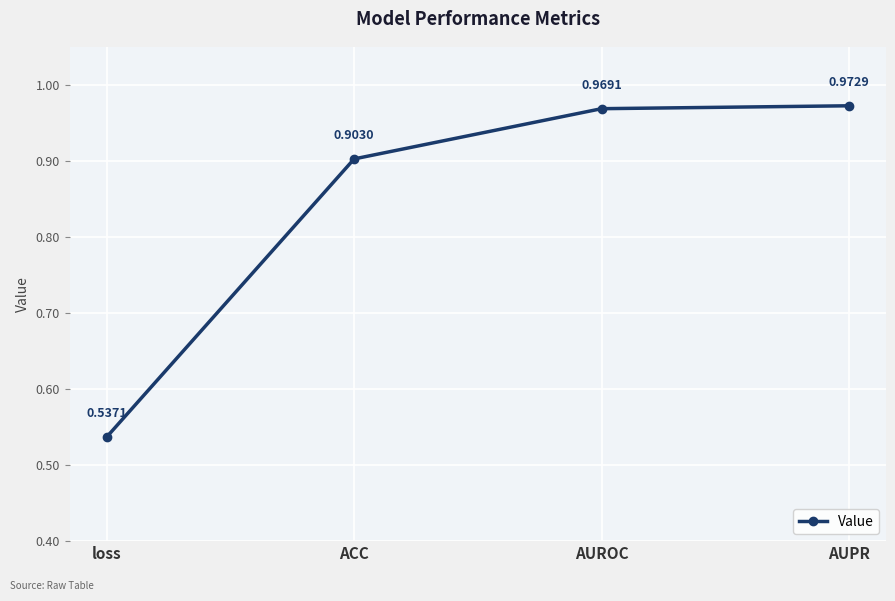

How many lines are shown in the chart?

1